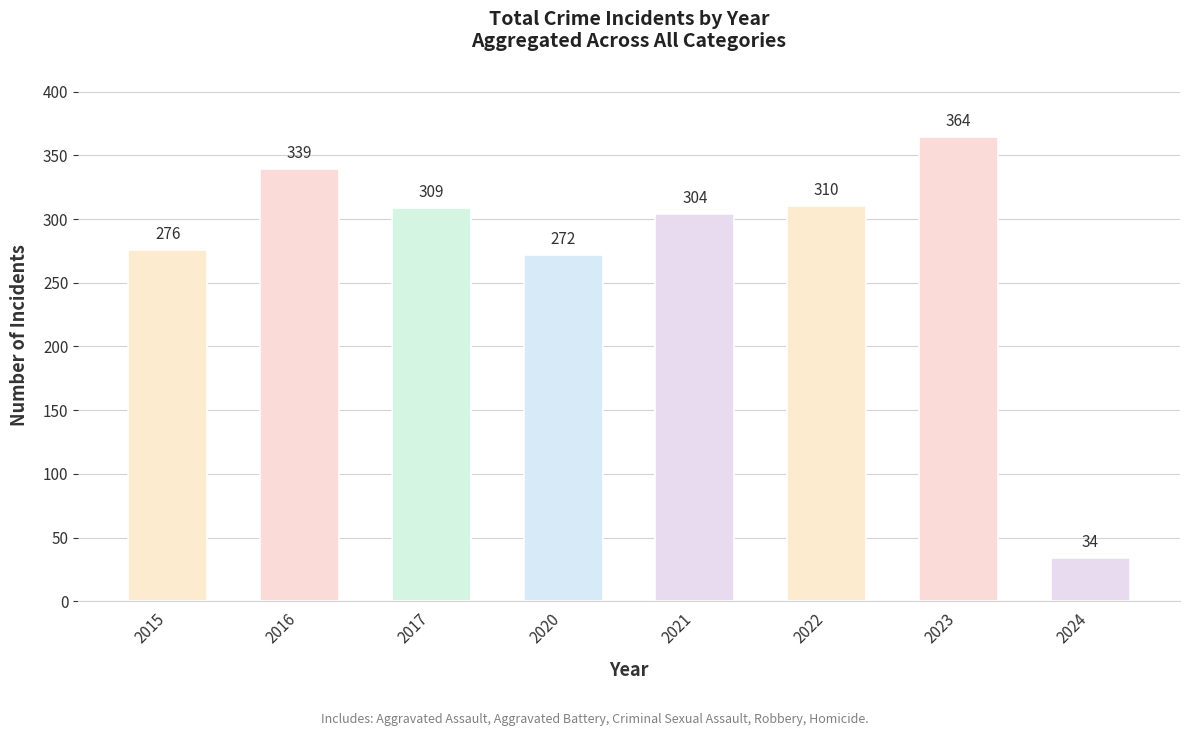

At which category does the chart reach its peak across all series?

2023